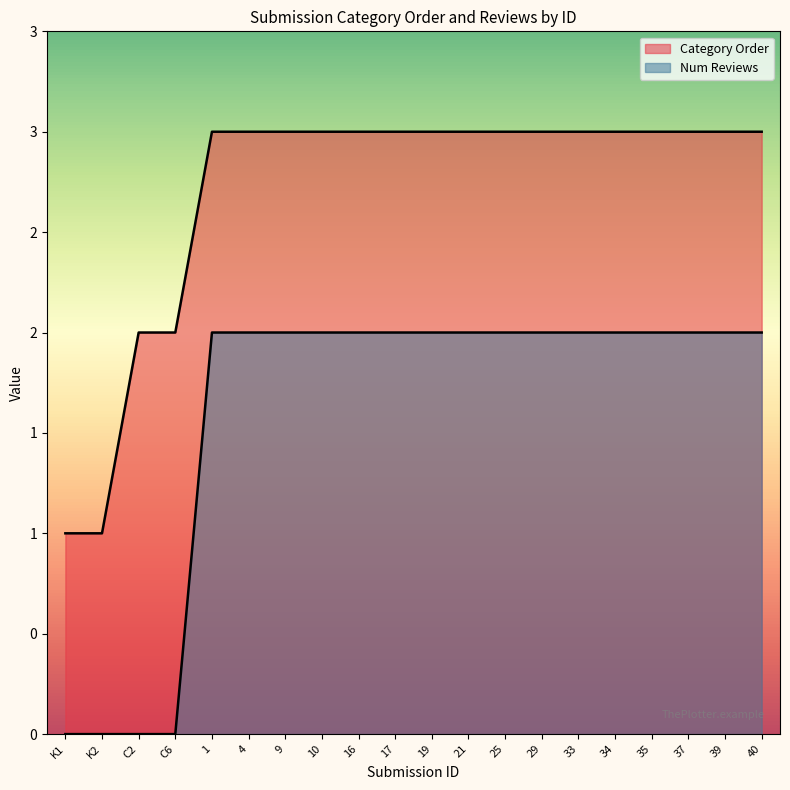

Between 37 and C2, which is larger?

37